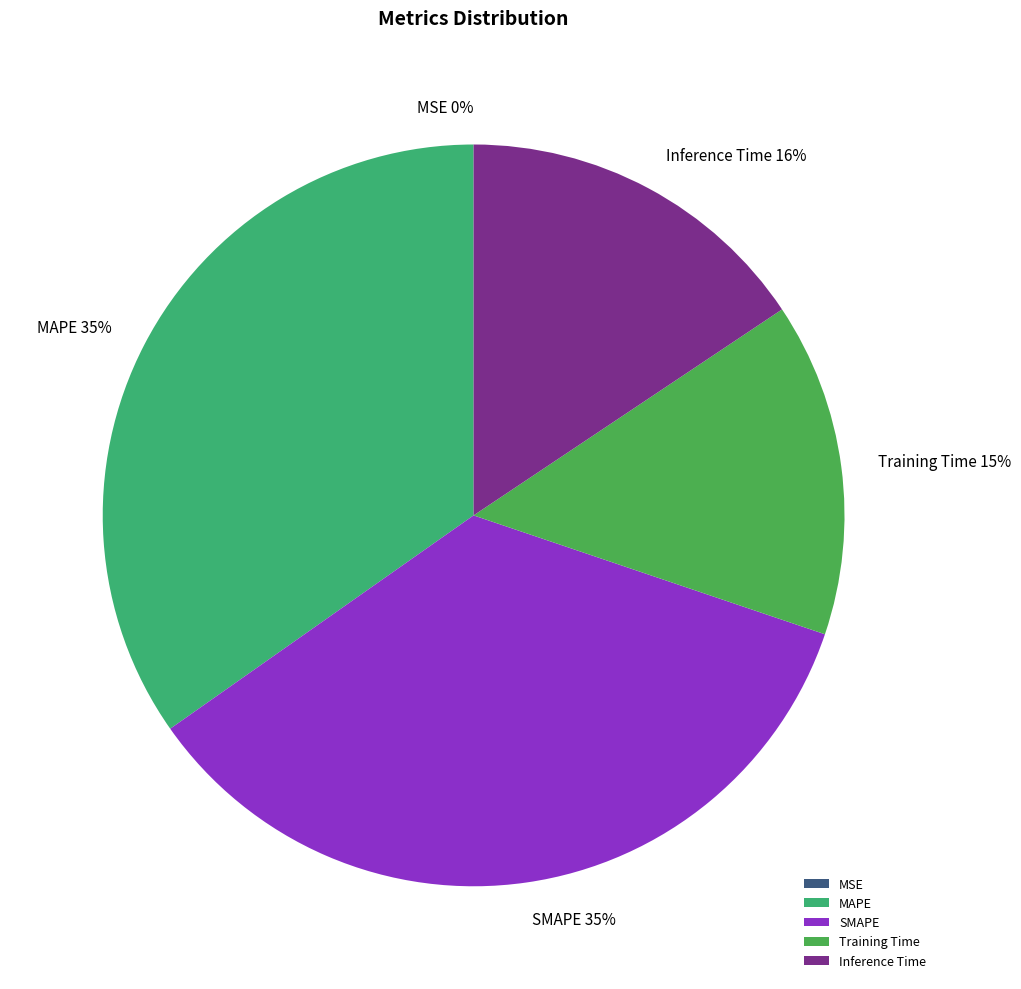

What percentage is the SMAPE slice, to the nearest percent?

35%